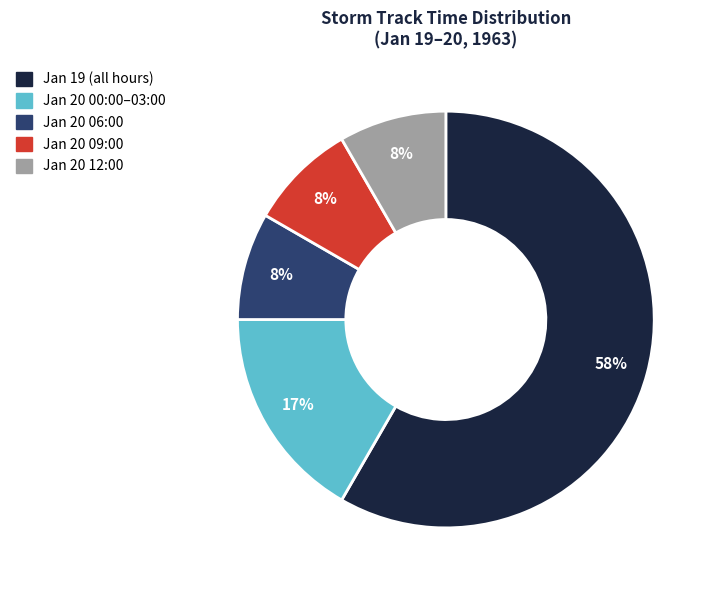

To the nearest percent, what is the average slice percentage?

20%